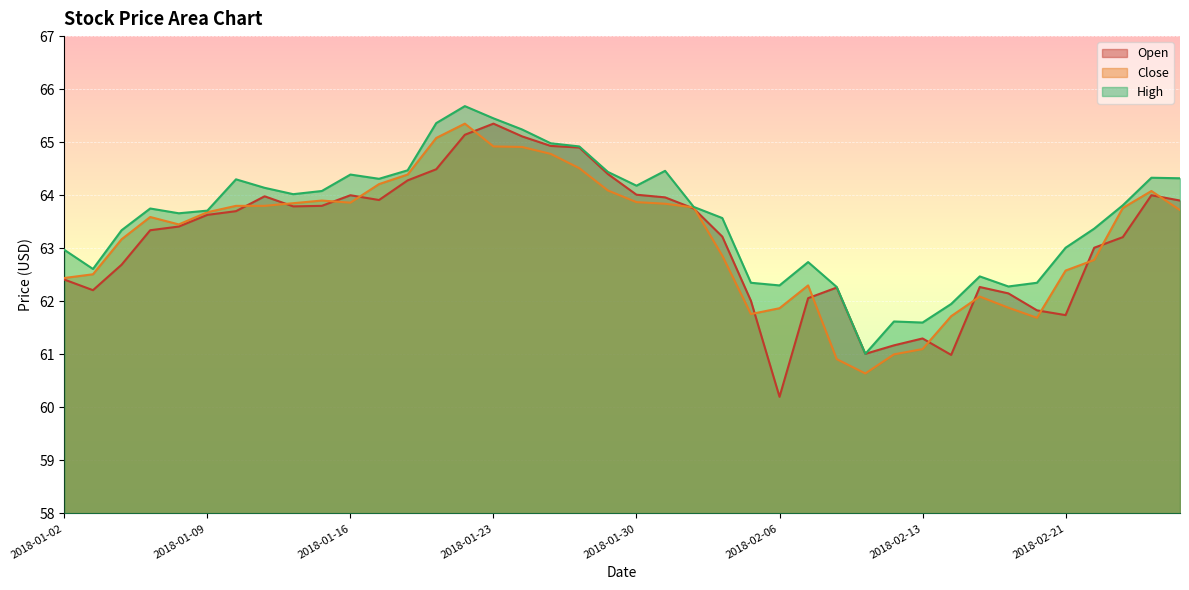

What is the value of the High point at the 20th from the left?

64.4